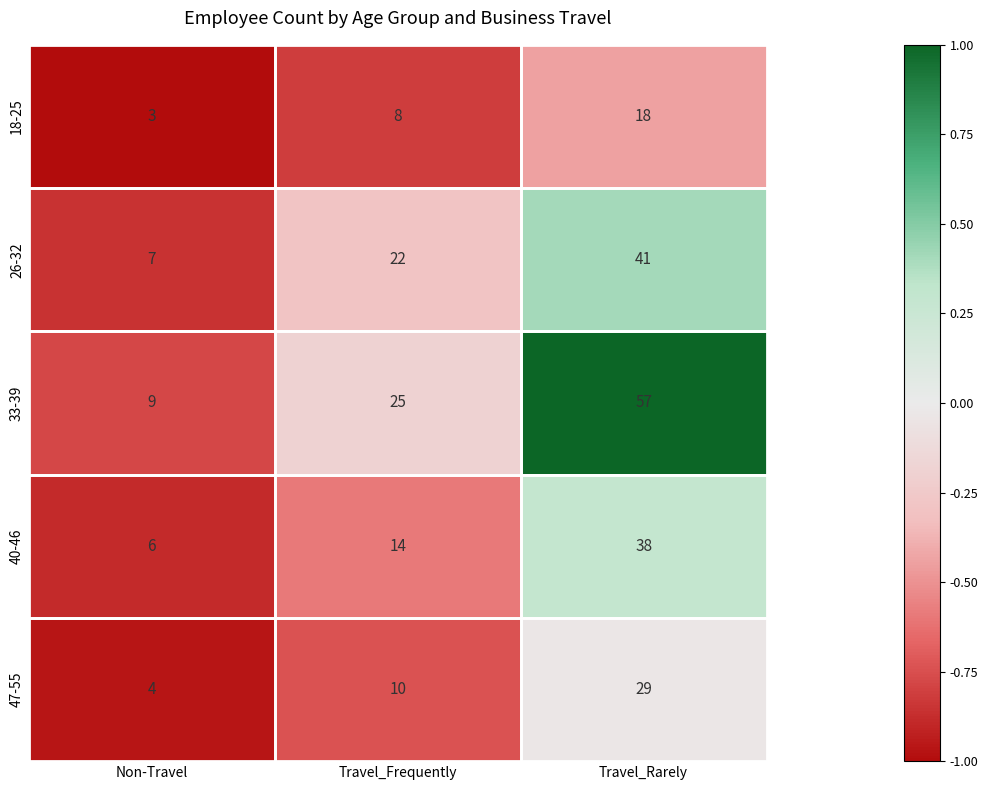

What is the smallest value displayed?

3